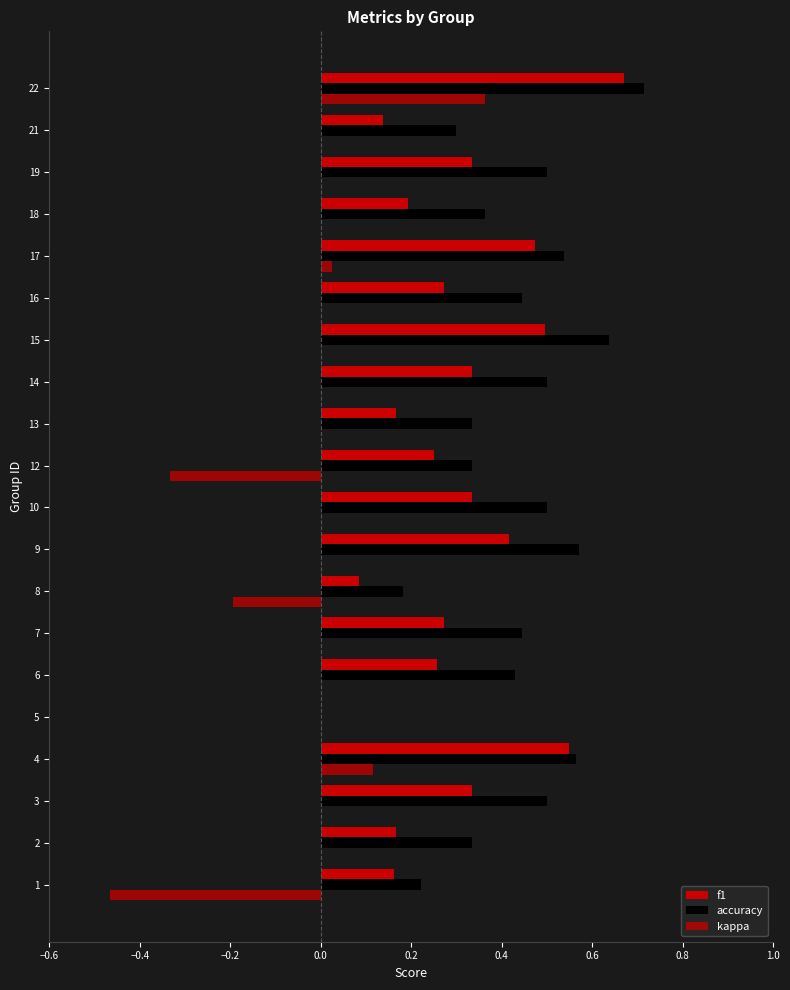

How many positive values does the f1 series have?

19